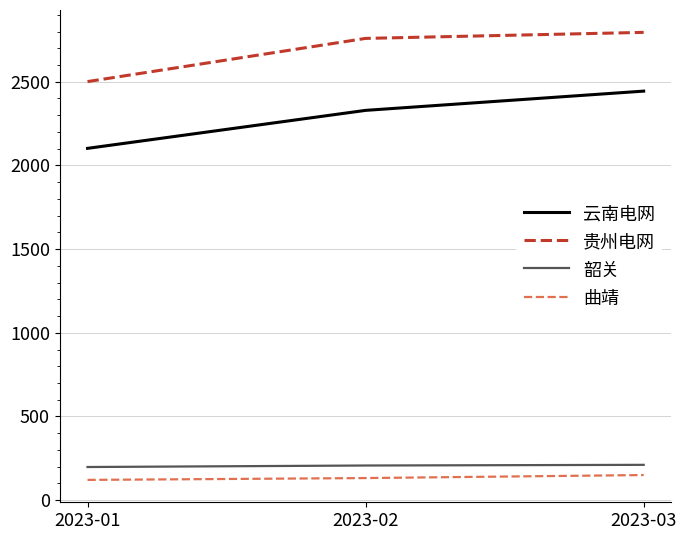

The value of 云南电网 at 2023-01 is 2102. True or false?

True